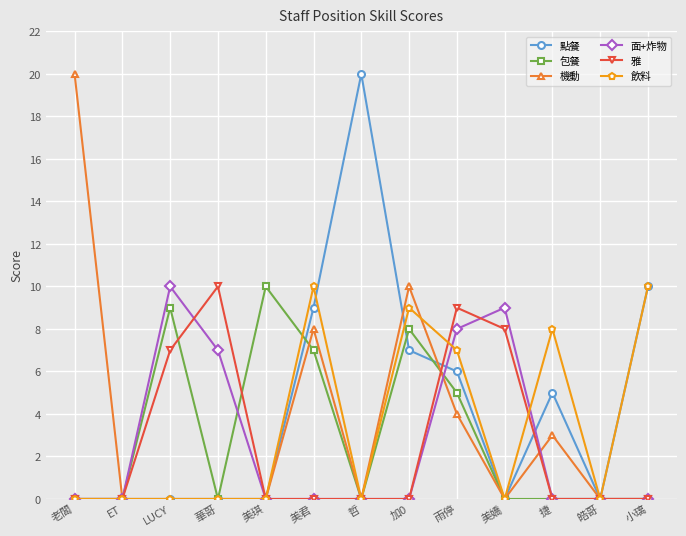

What position from the left is 加0?

8